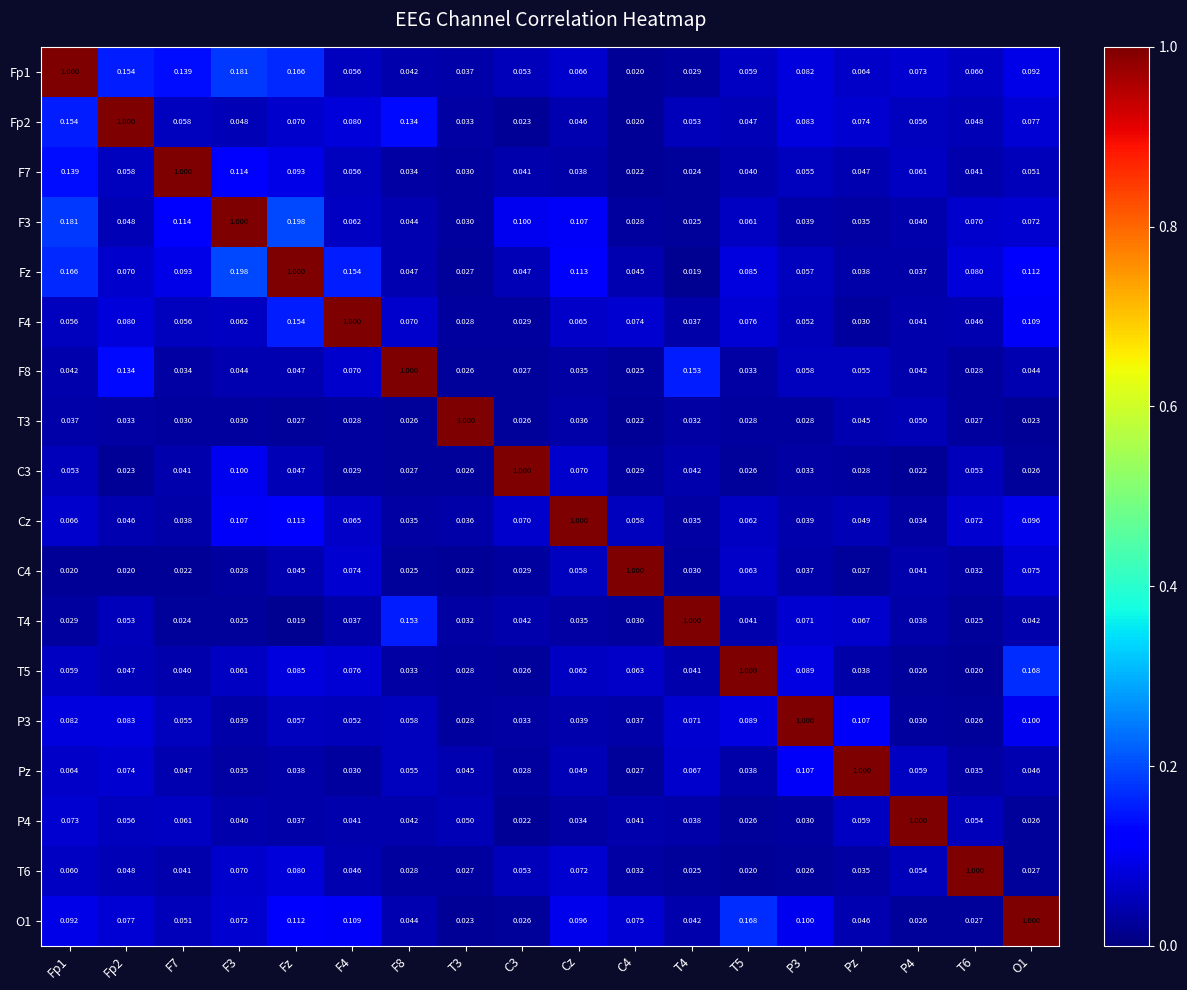

Is the value of T6 at Fz greater than the value of P3 at T6?

Yes